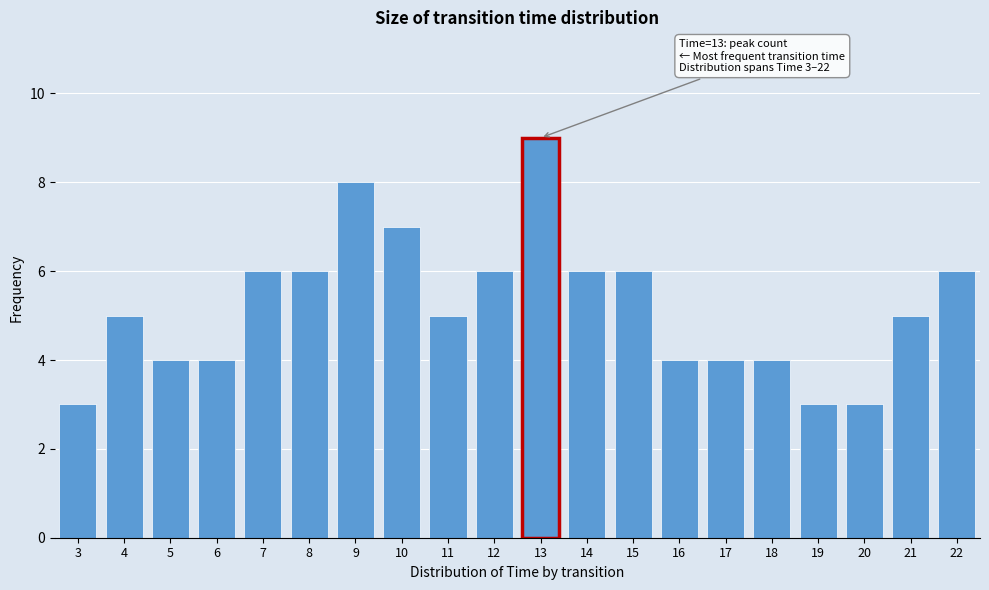

Reading left to right, list all the values displayed in this chart.

3=3	4=5	5=4	6=4	7=6	8=6	9=8	10=7	11=5	12=6	13=9	14=6	15=6	16=4	17=4	18=4	19=3	20=3	21=5	22=6